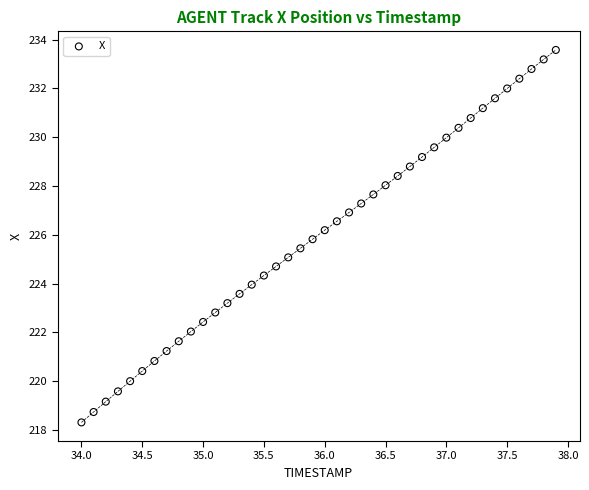

What is the range of X values (max minus min)?

3.9